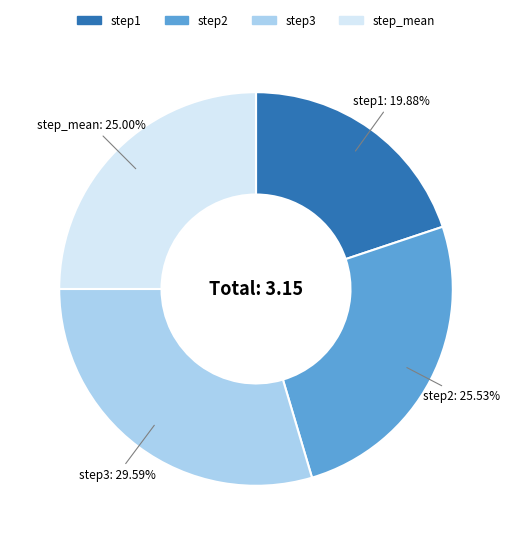

What percentage do step1 and step_mean together represent?

44.9%